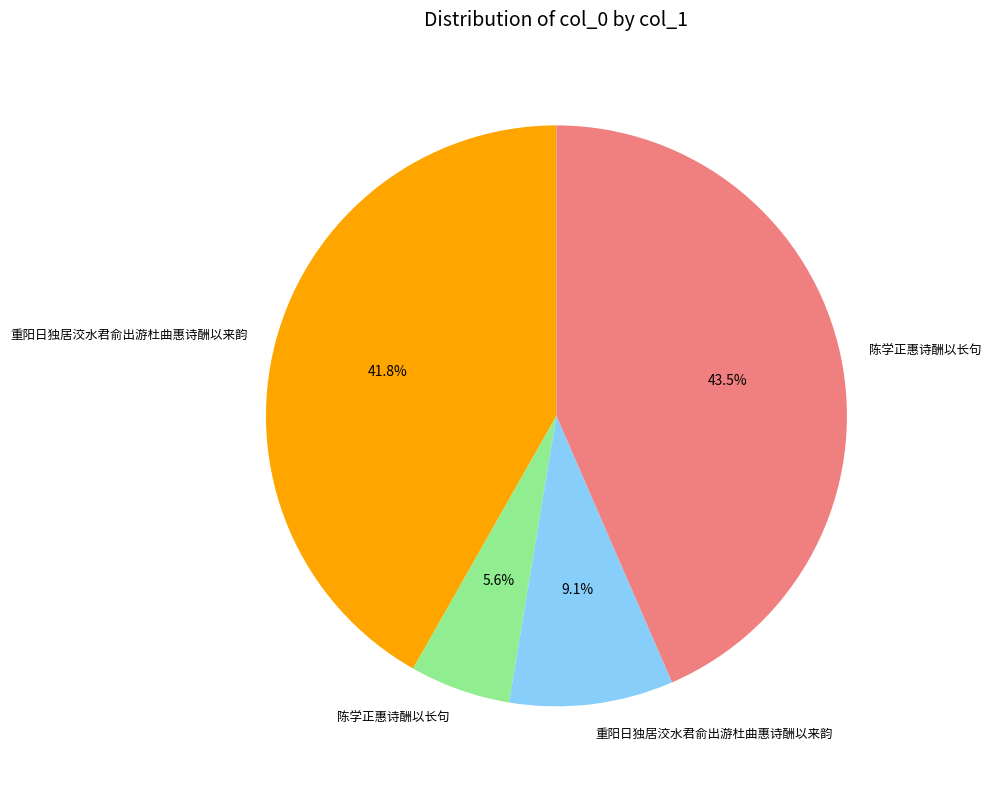

Is there a majority slice in this chart?

No